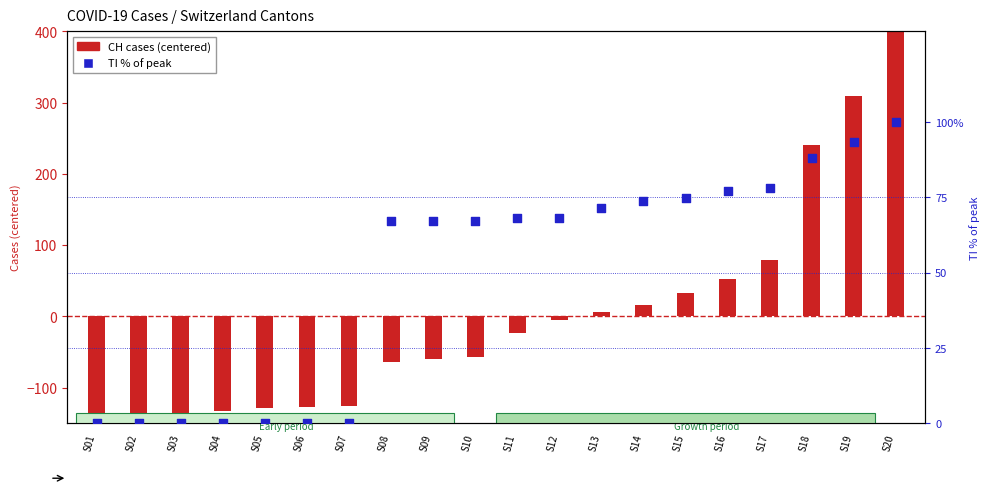

What are all the series names shown in the legend?

CH cases (centered), TI % of peak